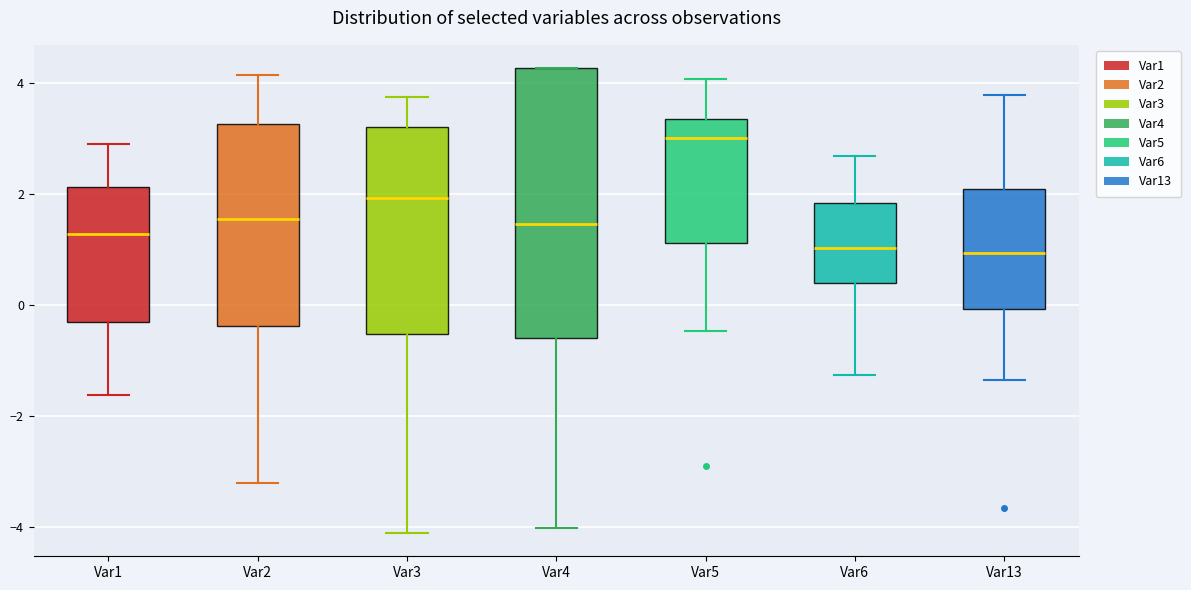

Which box has the highest median line?

Var5